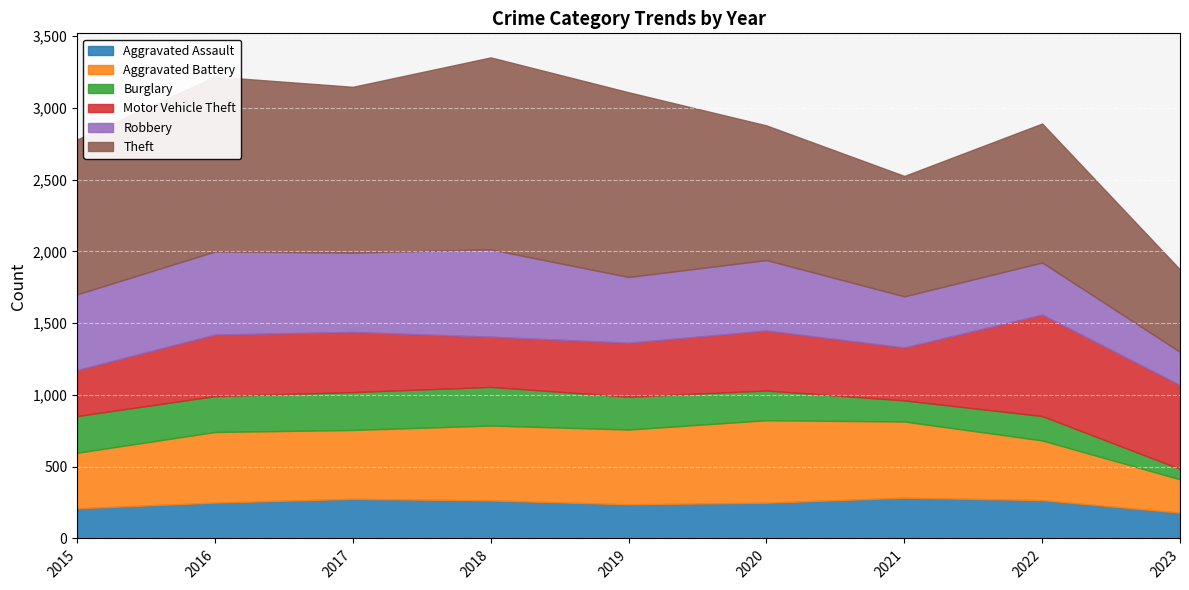

What is the total value across all series at 2015?

2780